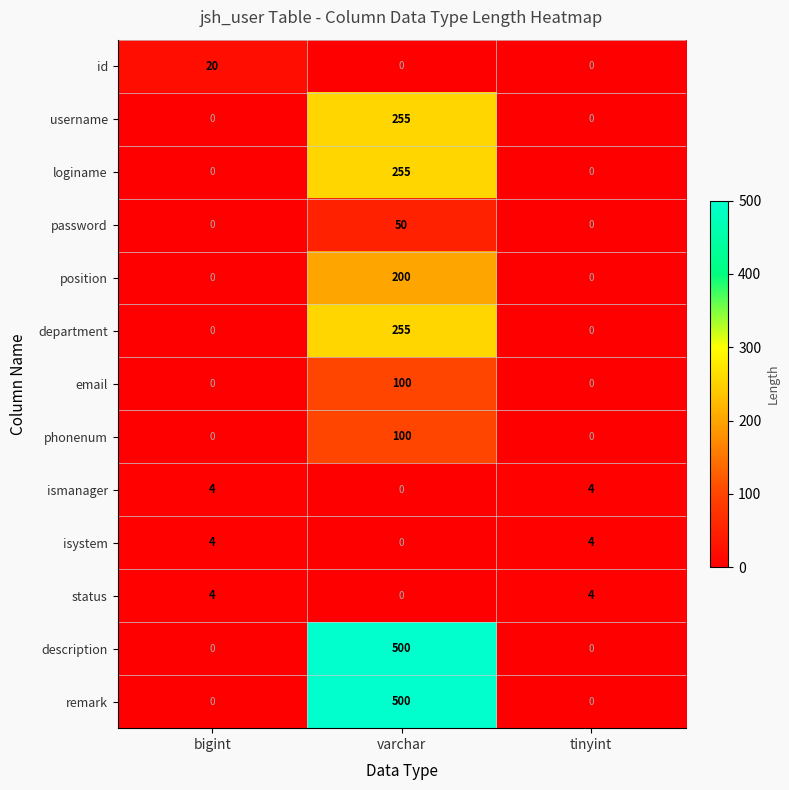

Between bigint and tinyint, which series saw the biggest shift?

id